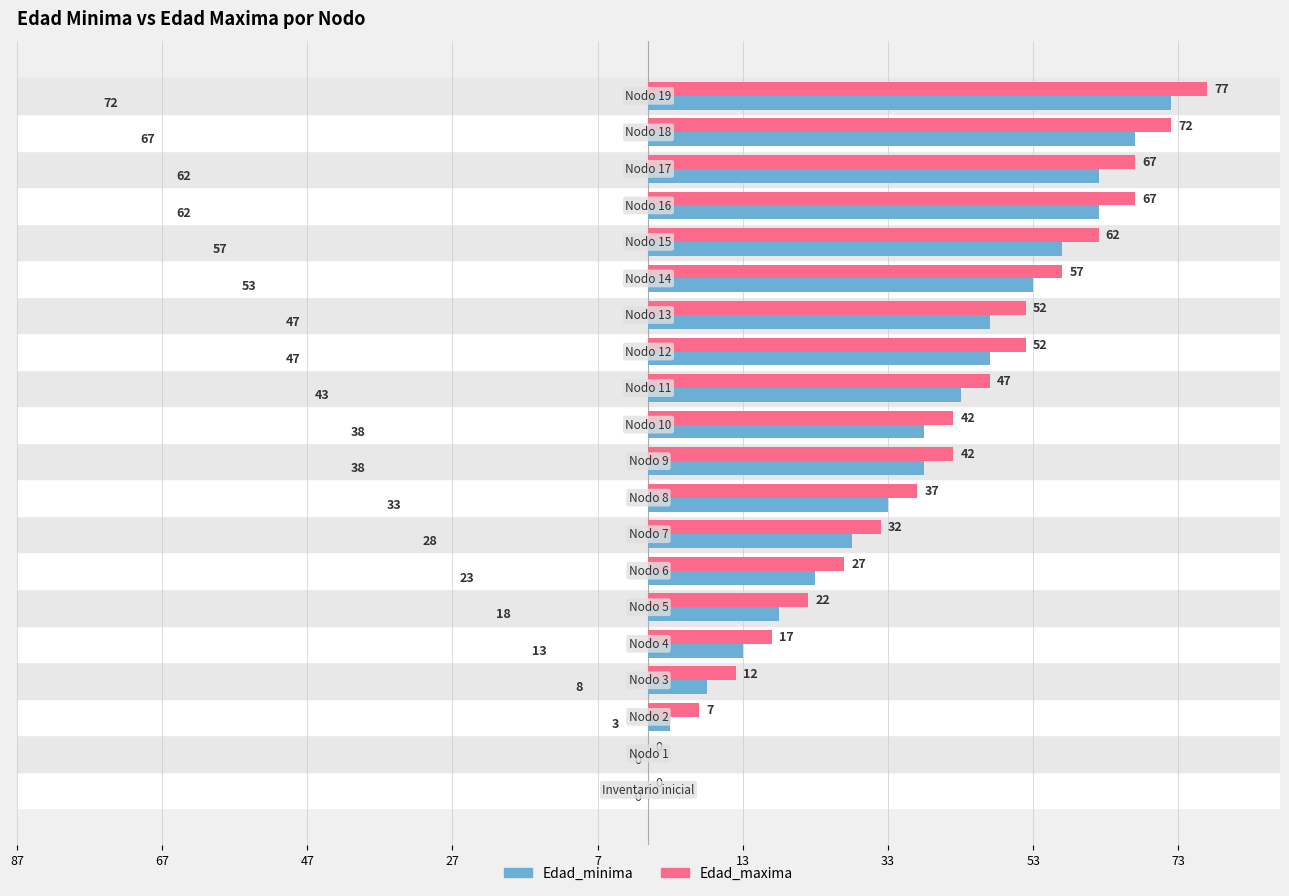

What are all the series names shown in the legend?

Edad_minima, Edad_maxima